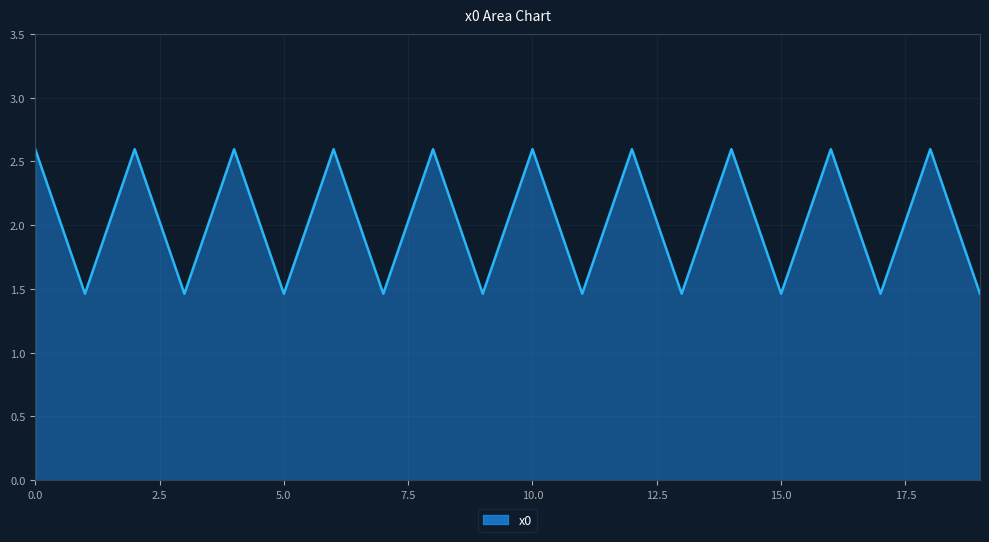

What is the maximum value shown in the chart?

2.6